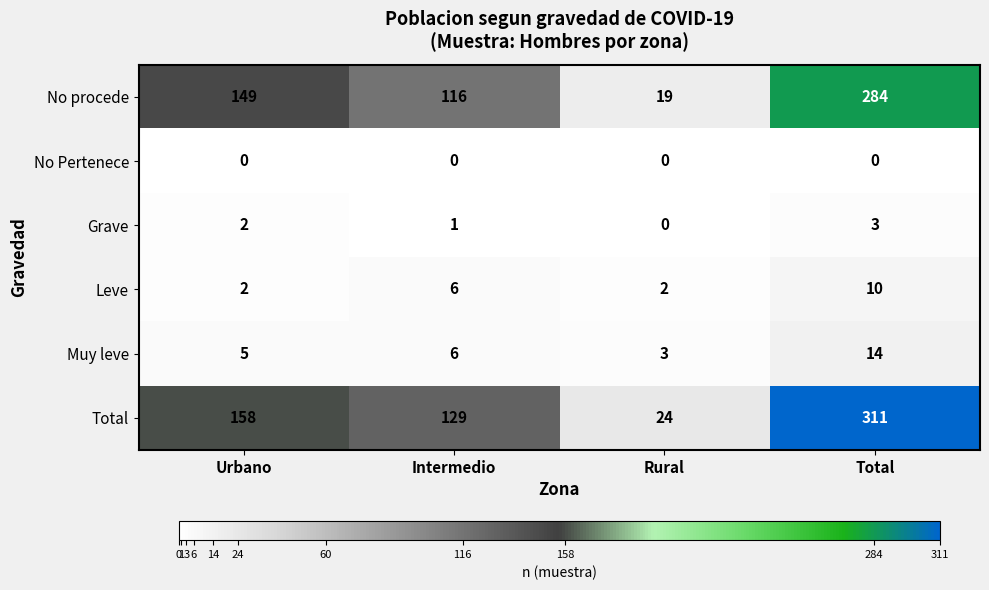

What is the sum of all Grave values?

6